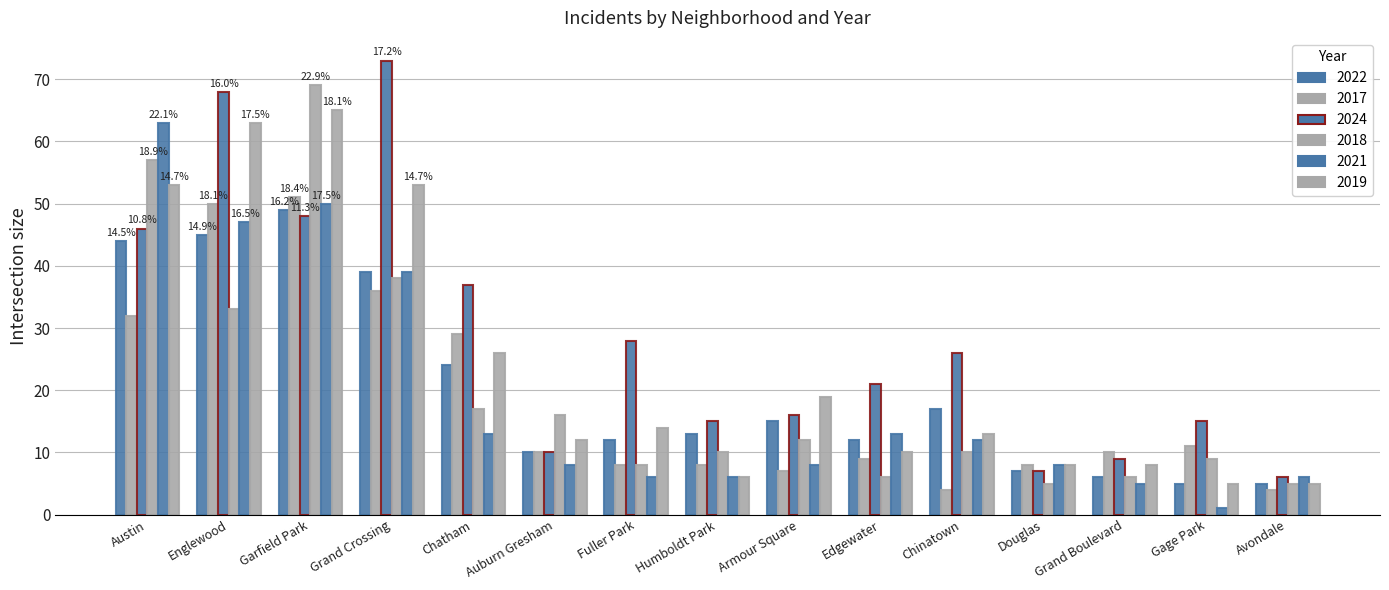

How many bars are there in total?

90